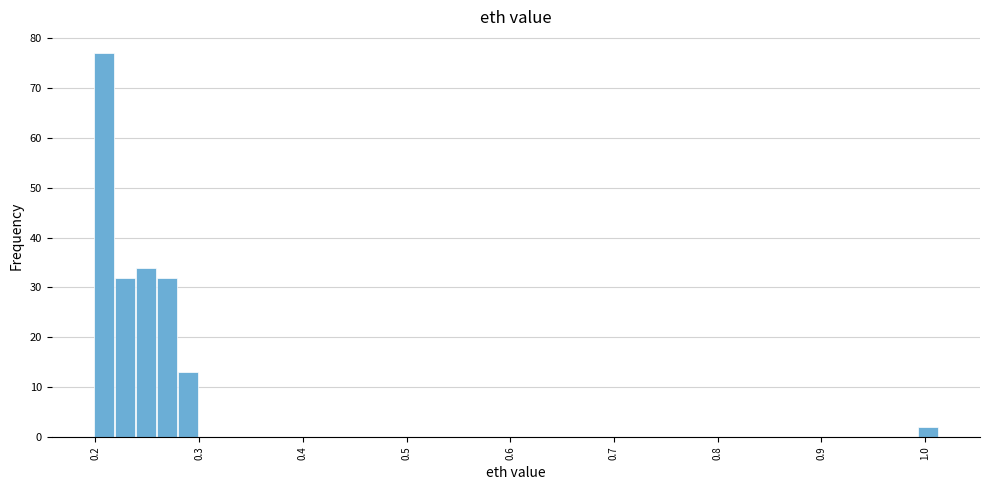

Read against the x-axis, roughly where is the centre of the tallest bar?

0.21